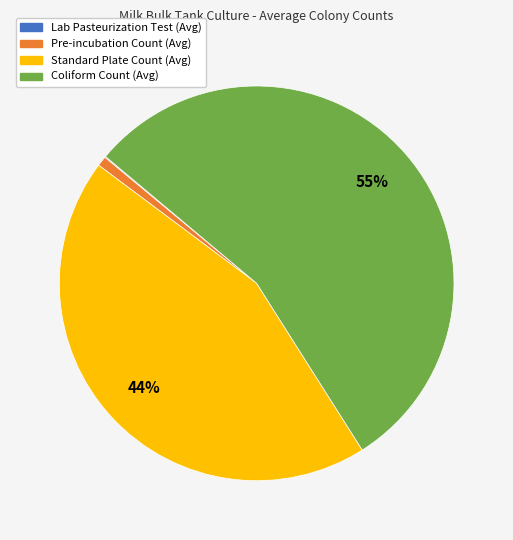

Combined, do Coliform Count (Avg) and Pre-incubation Count (Avg) account for over 50%?

Yes